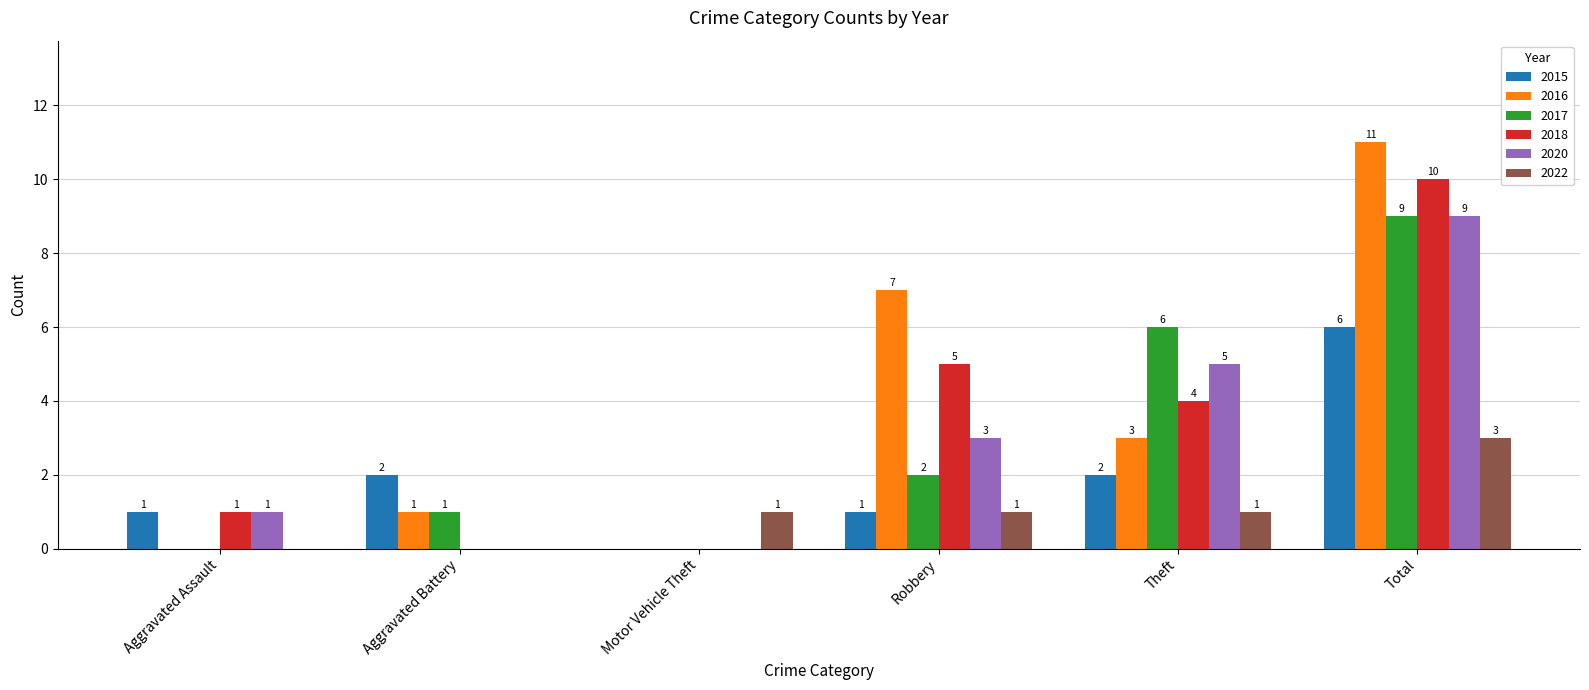

Reading right to left, list all the values displayed in this chart.

2015: 6	2	1	0	2	1
2016: 11	3	7	0	1	0
2017: 9	6	2	0	1	0
2018: 10	4	5	0	0	1
2020: 9	5	3	0	0	1
2022: 3	1	1	1	0	0